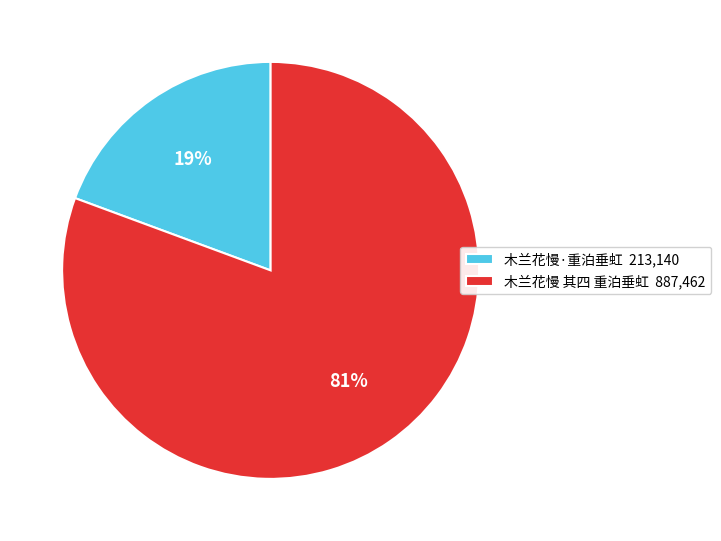

Is there a majority slice in this chart?

Yes